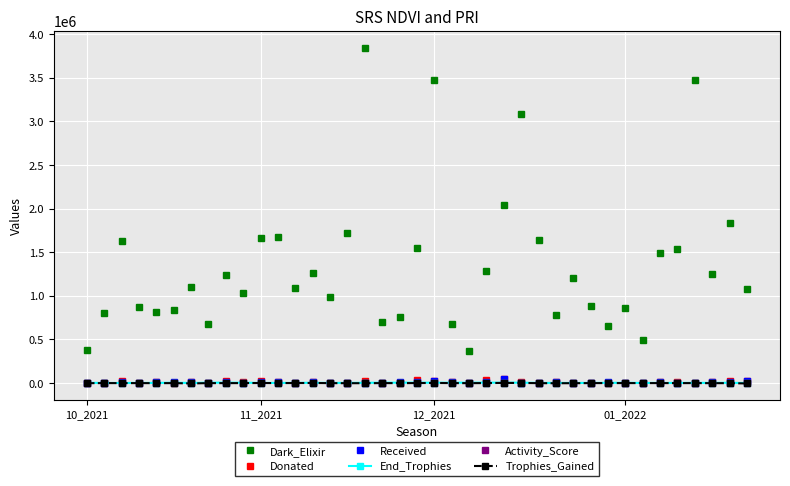

Does the chart display data point markers on the line(s)?

Yes